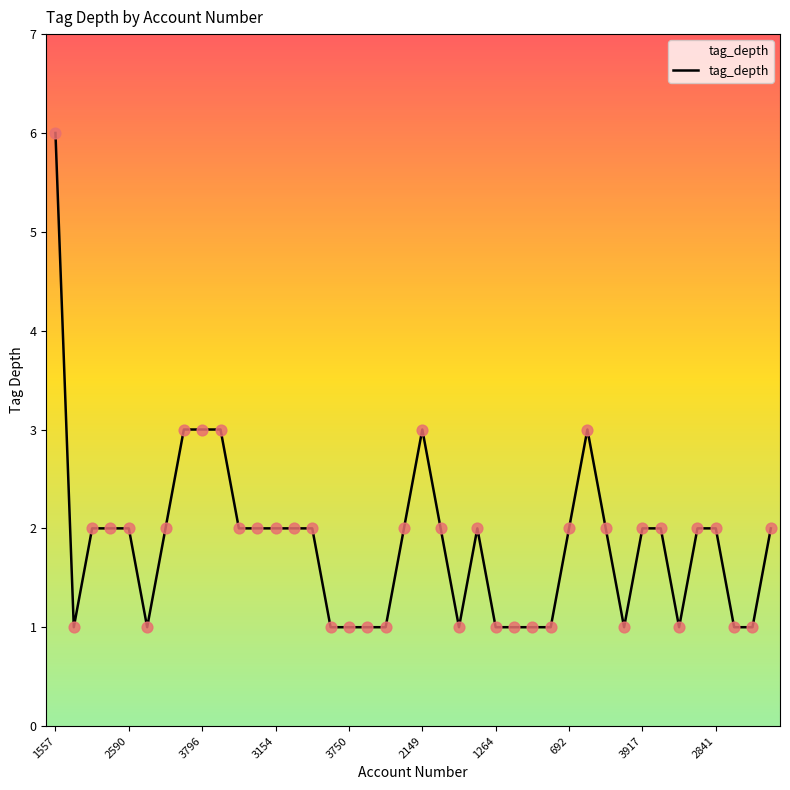

What is the greatest value displayed?

6